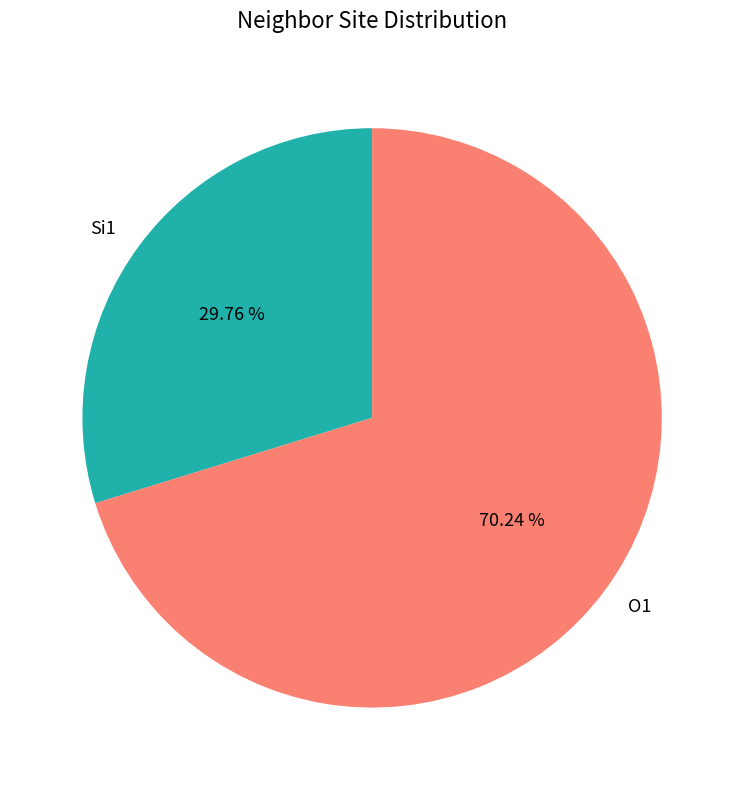

Rank the categories by value from lowest to highest.

Si1, O1